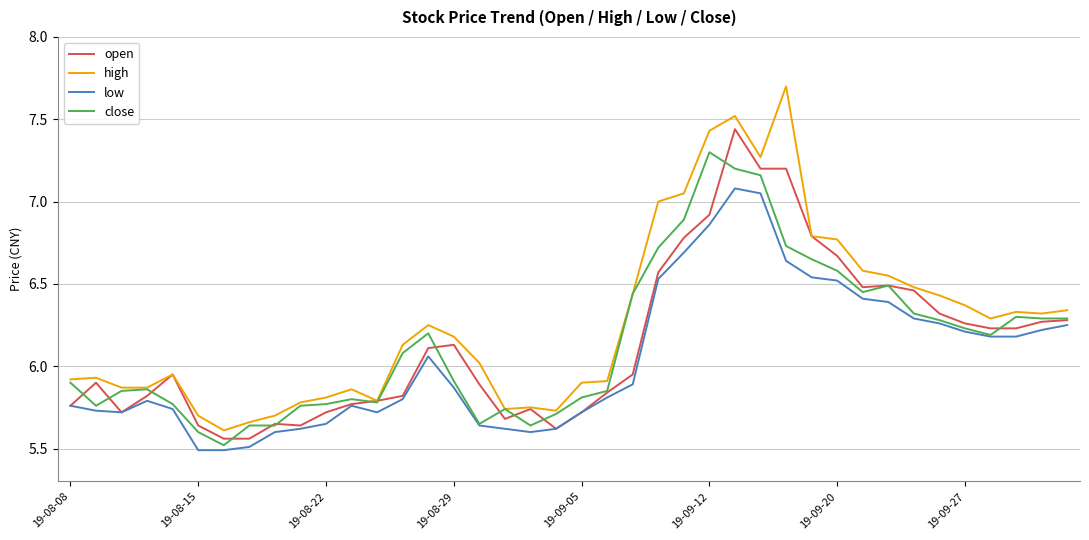

Does the chart display data point markers on the line(s)?

No